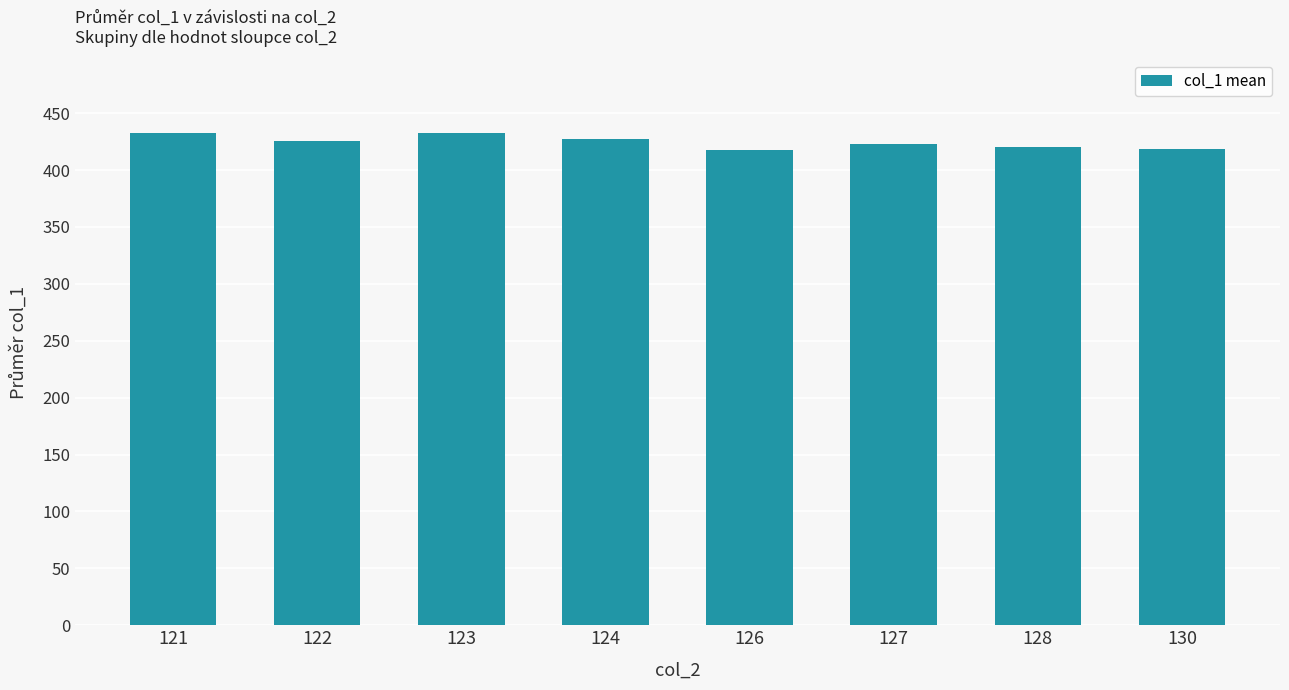

What is the difference between the second highest and minimum values?

14.8